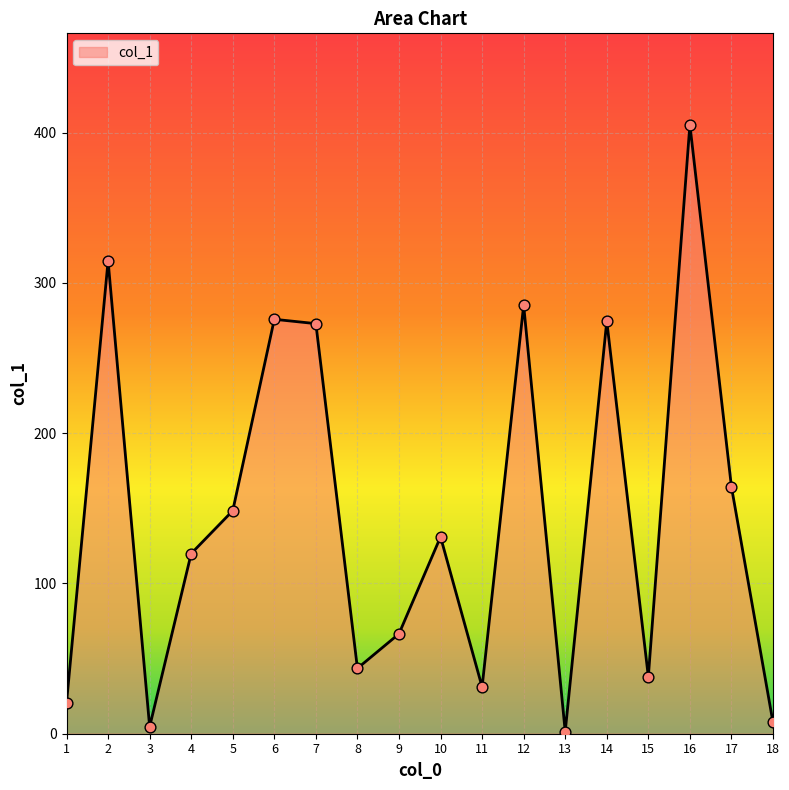

Between 18 and 15, which is larger?

15